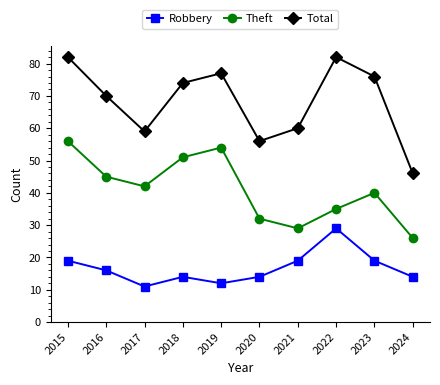

What is the approximate value of Theft at 2023?

40